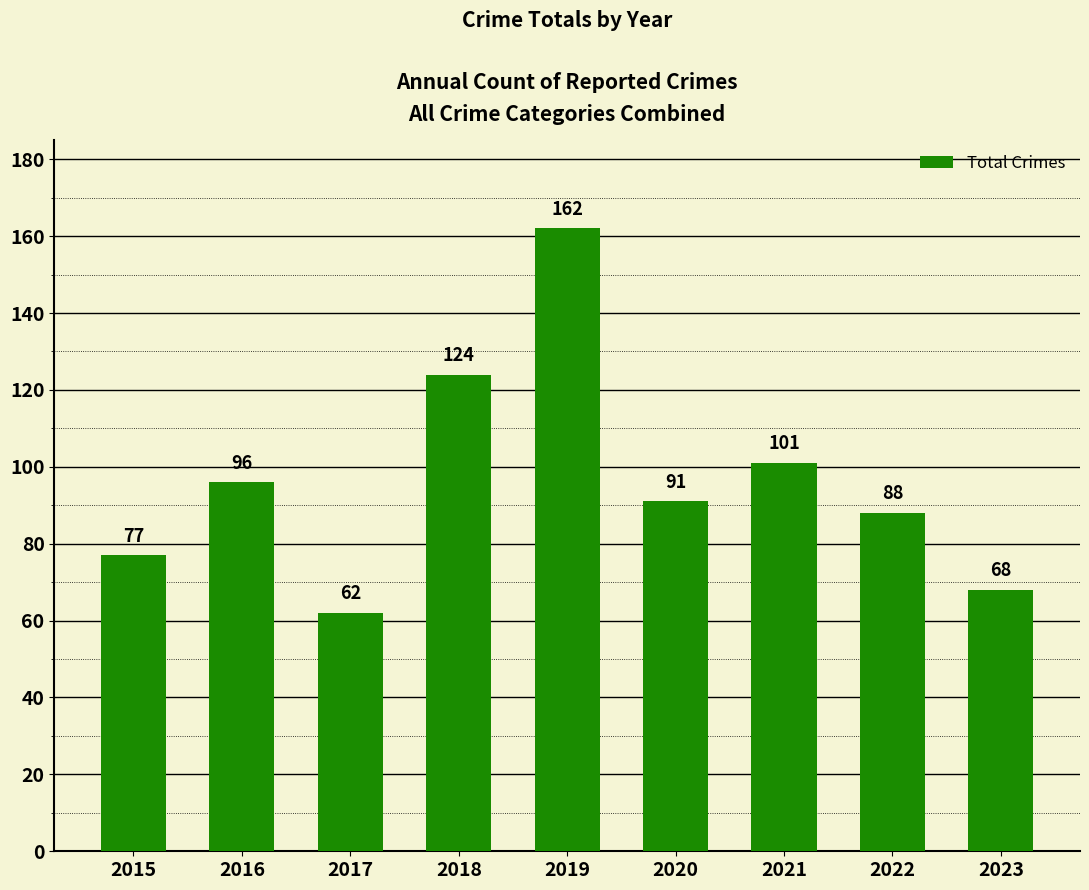

How many series are shown in this chart?

1